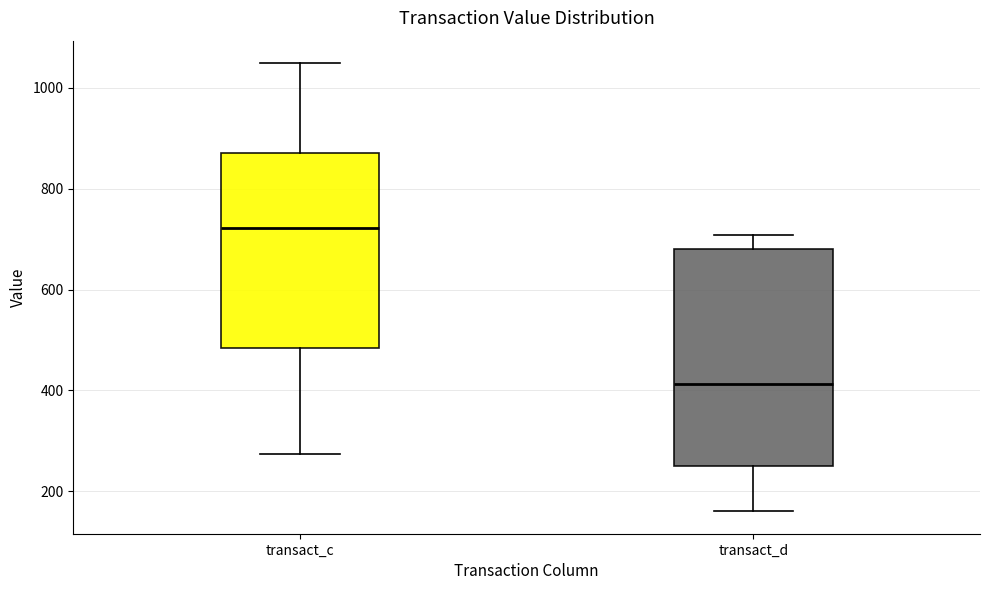

Reading left to right, read every box against the y-axis: the position of its median line, the range the box covers, and the ends of its whiskers. The values are not printed on the chart, so give them approximately, as read against the axis.

transact_c: median 720, box 480 to 880, whiskers 280 to 1040
transact_d: median 420, box 260 to 680, whiskers 160 to 700